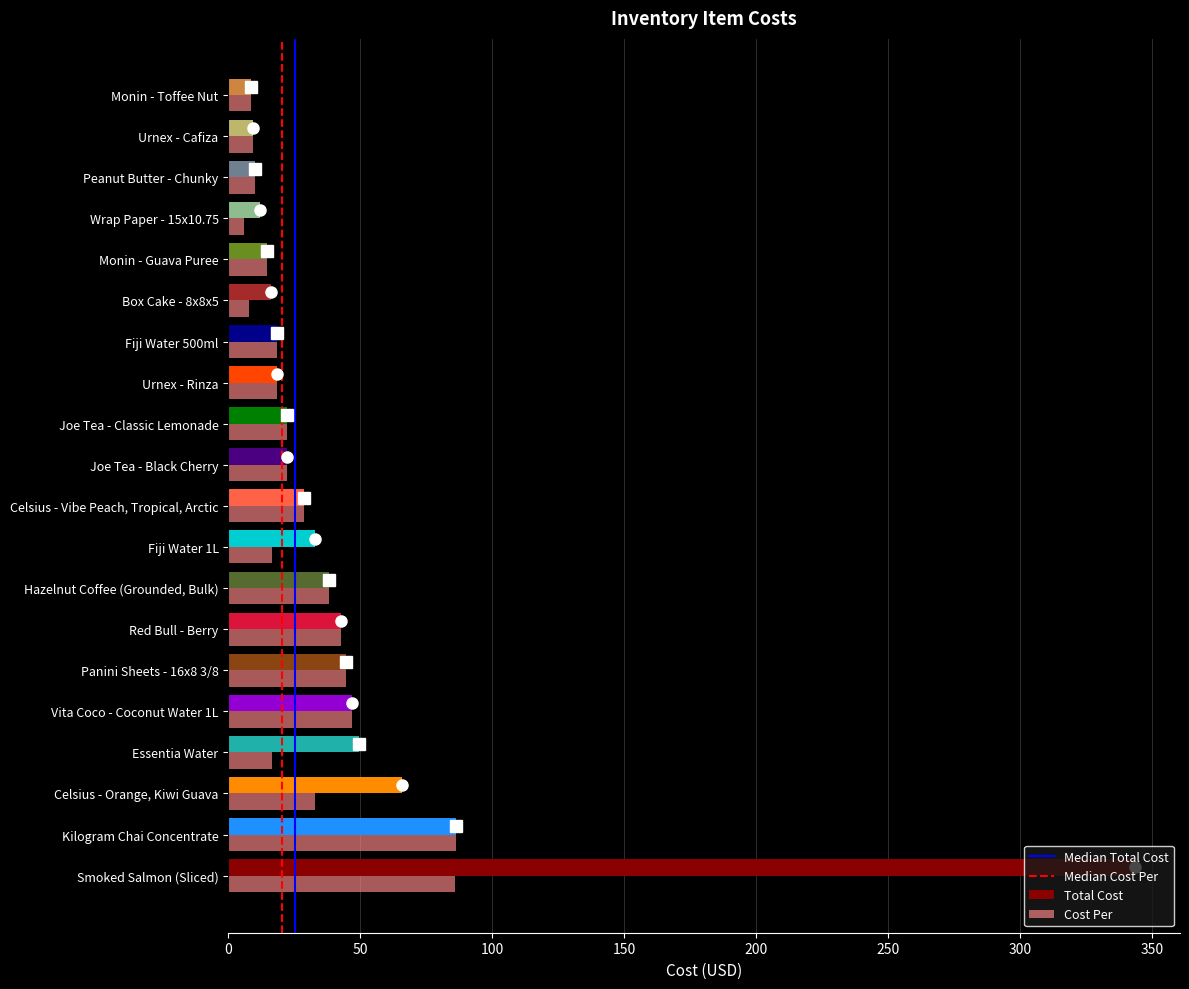

What is the sum of the Total Cost values at Red Bull - Berry and Celsius - Orange, Kiwi Guava?

108.8